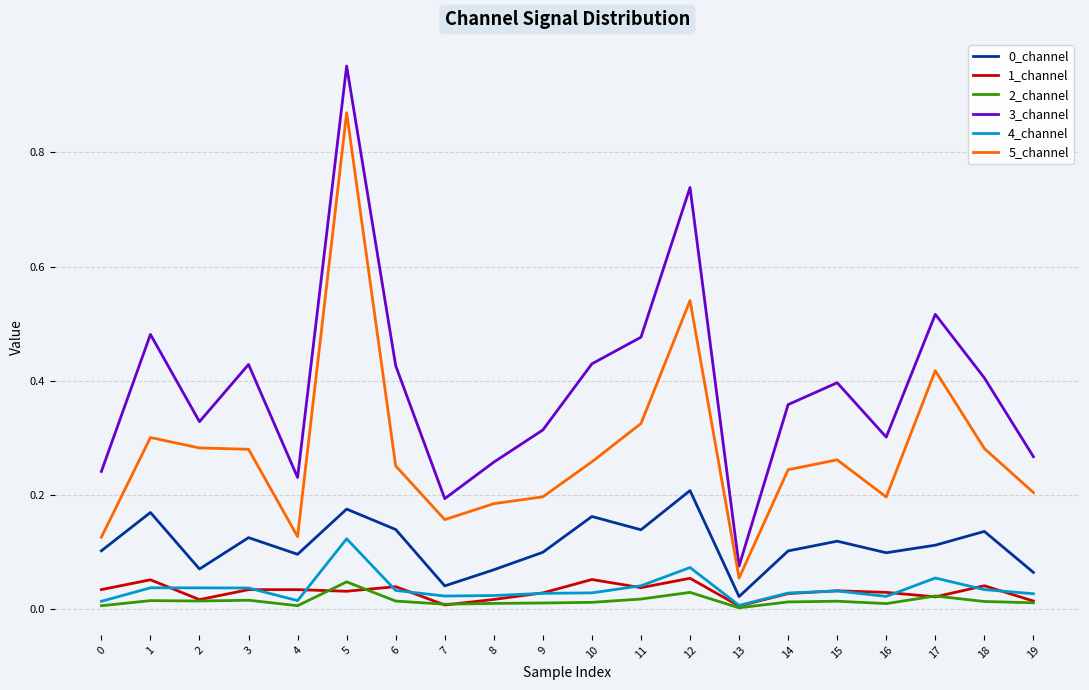

Is it true that 3_channel equals 0.7 at 10?

False